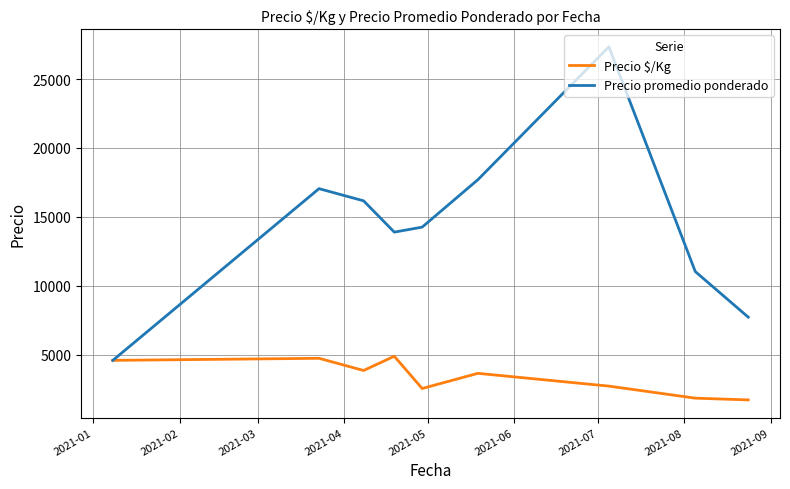

True or false: Precio promedio ponderado has more than 0 points higher than both neighbors.

True